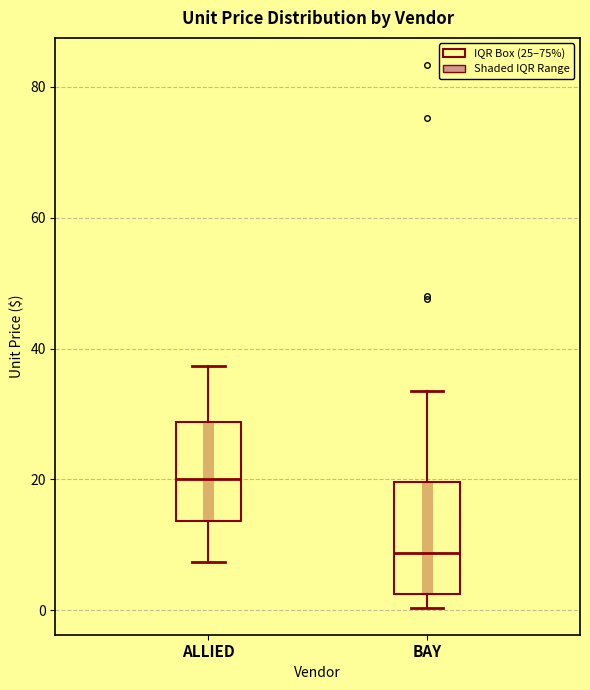

Which box has the lowest median line?

BAY